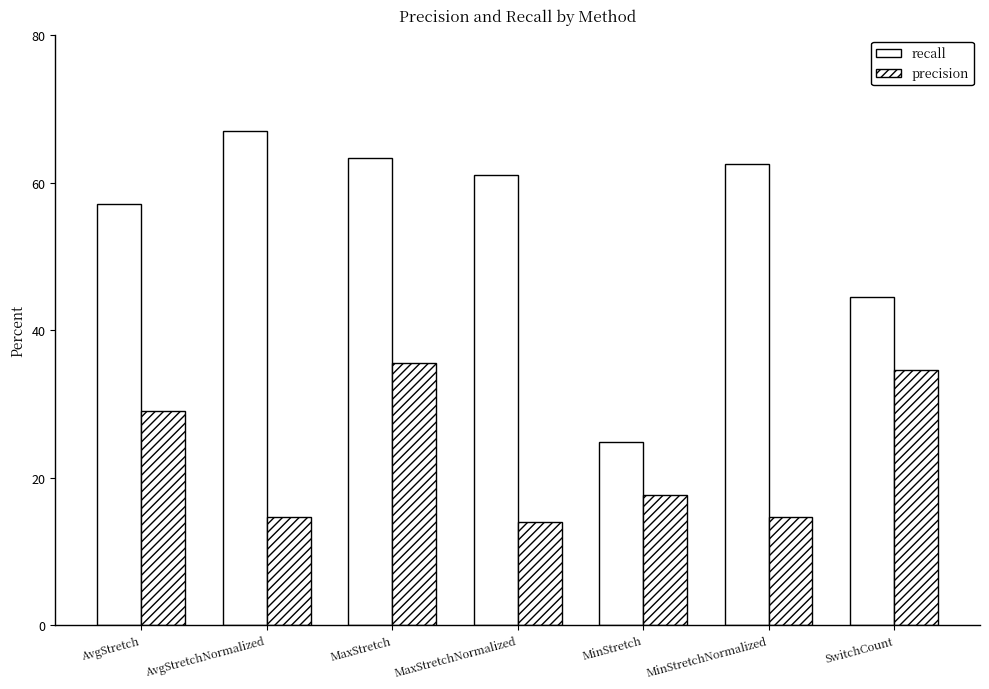

What is the difference between the maximum and minimum values in the precision series?

21.5